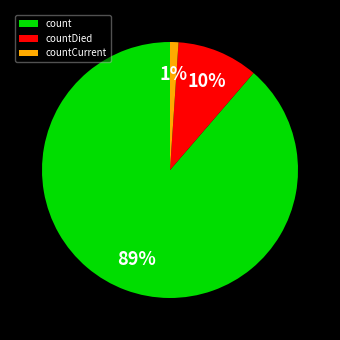

To the nearest percent, what is the average slice percentage?

33%